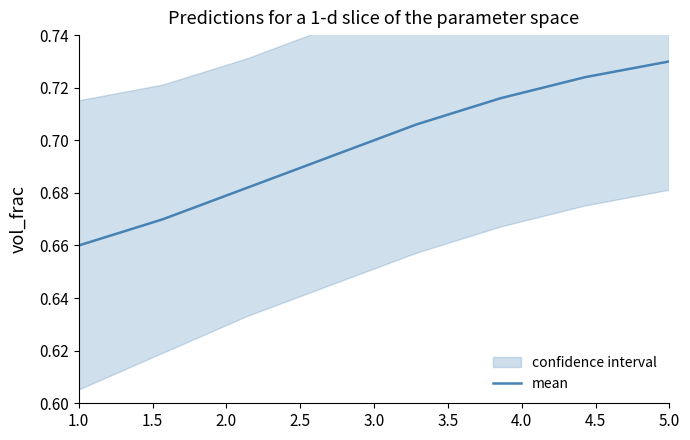

Which category has the highest value in the mean series?

5.0